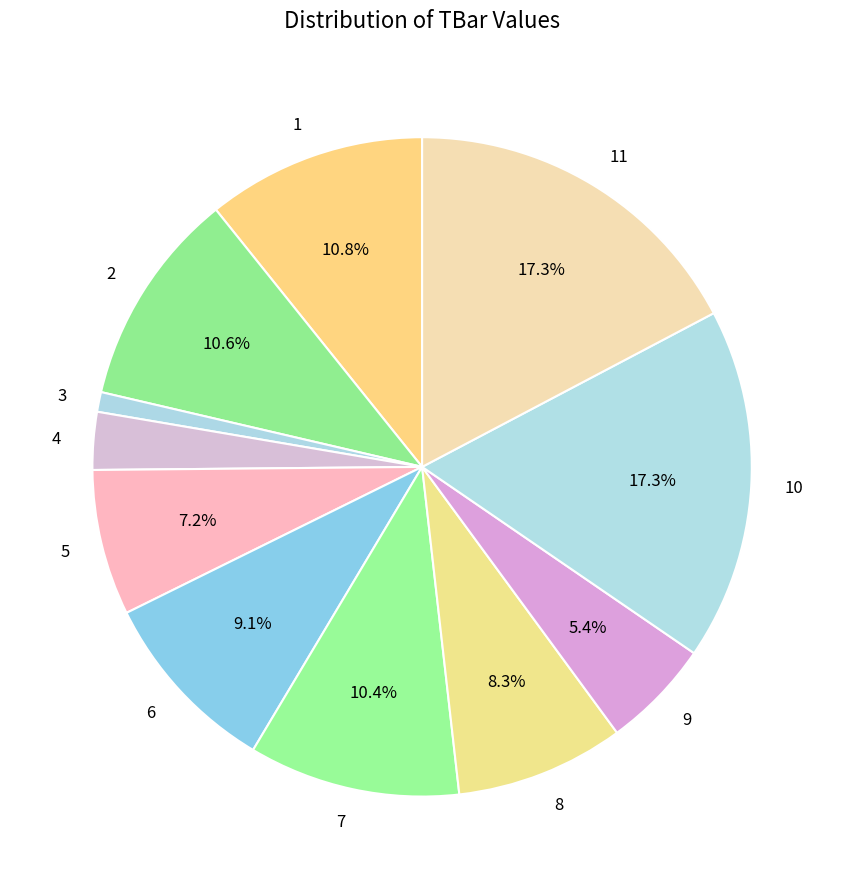

To the nearest percent, what is the average slice percentage?

9%